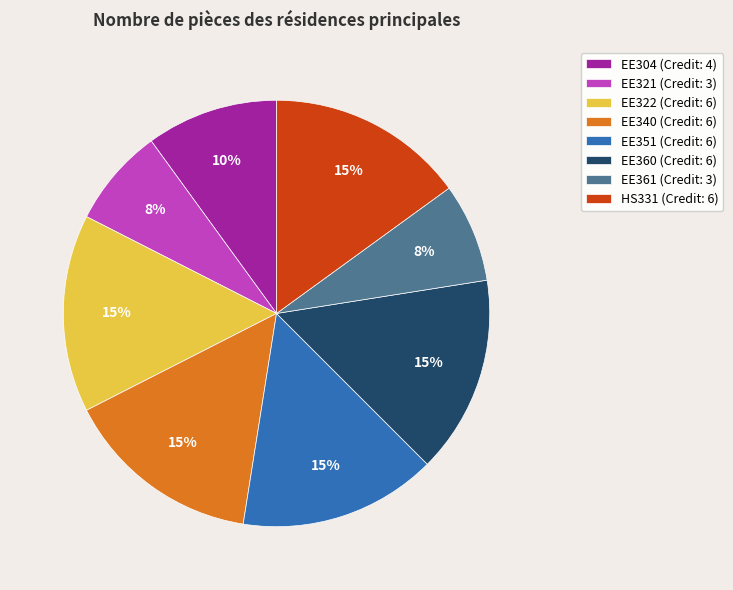

Does EE340 (Credit: 6) account for over 50% of the chart?

No